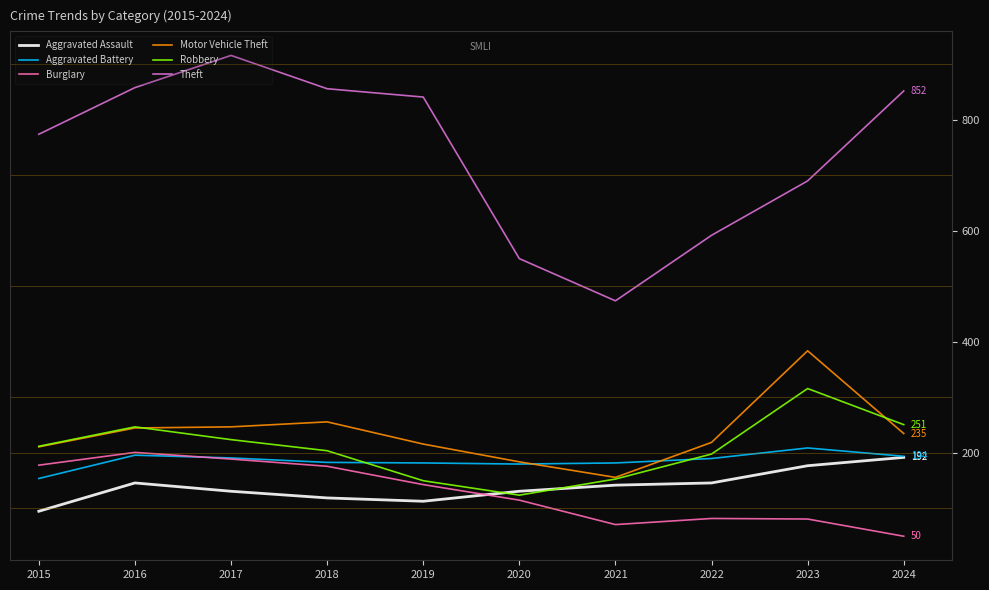

At which label does Aggravated Assault reach its peak?

2024